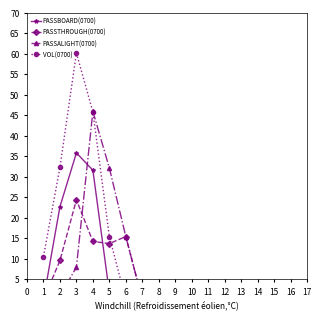

What is the average value of the PASSTHROUGH(0700) series?

4.8